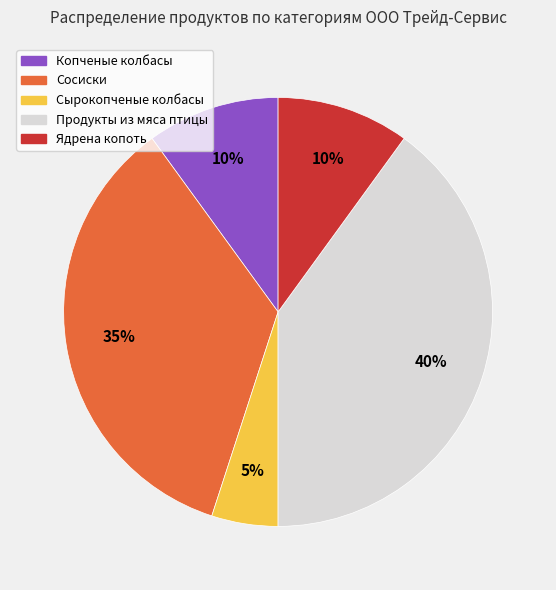

To the nearest percent, what percentage of the pie is Продукты из мяса птицы?

40%